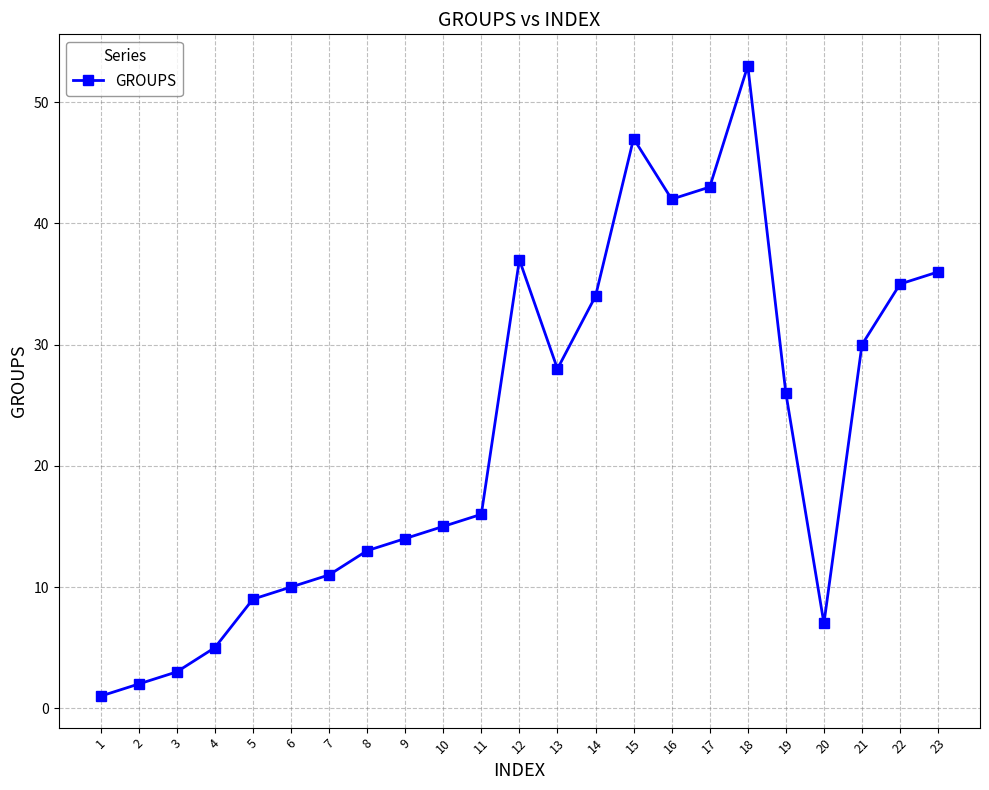

Is it true that the value at 14 is 52?

False